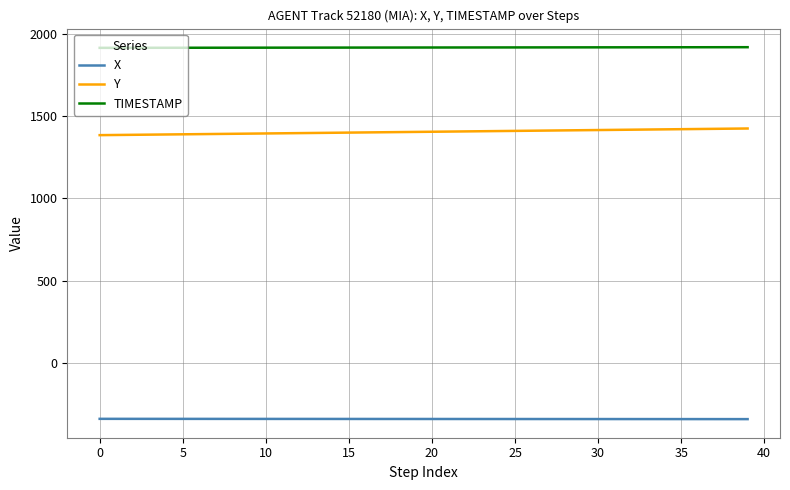

Which series has the largest total across all categories?

TIMESTAMP